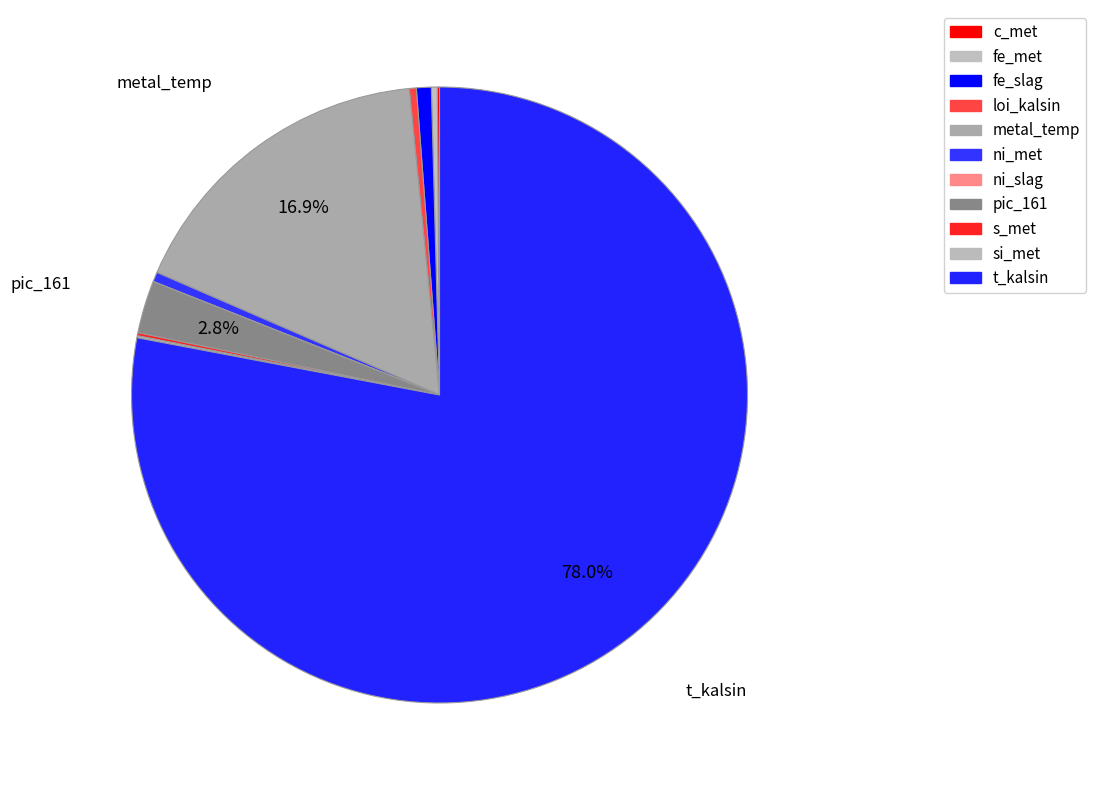

Does t_kalsin represent more than half of the total?

Yes